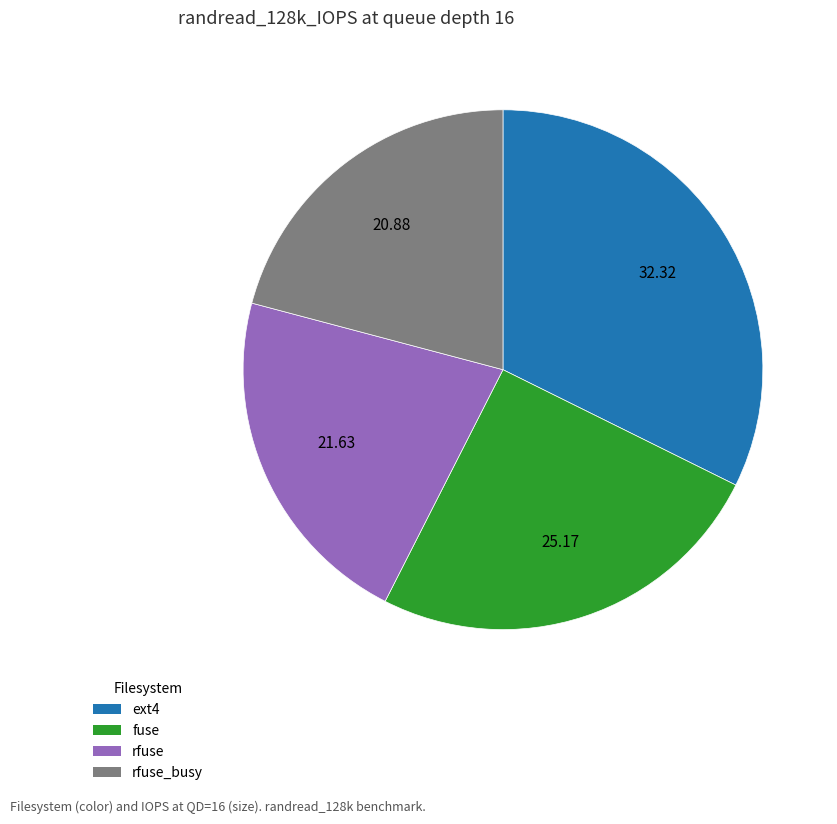

Approximately how many times larger is the value at rfuse compared to fuse?

0.9